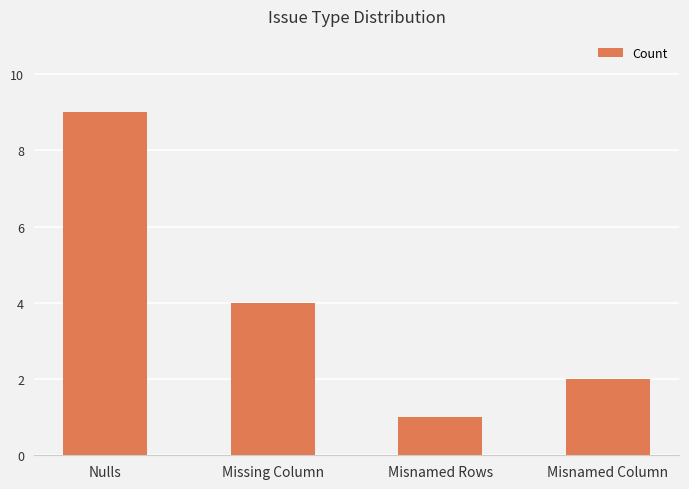

How many series are shown in this chart?

1